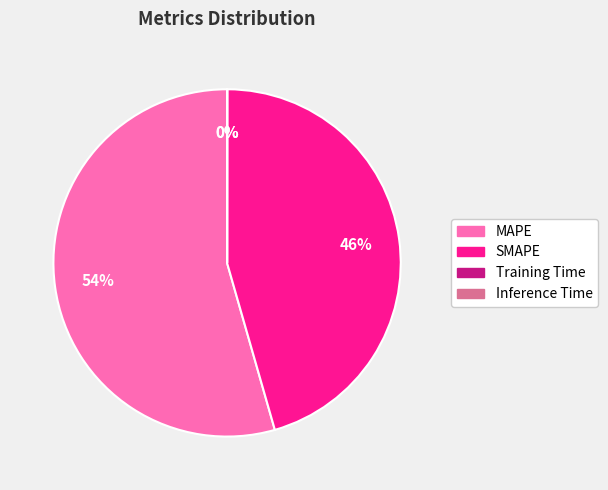

True or false: SMAPE accounts for 46% of the total.

True